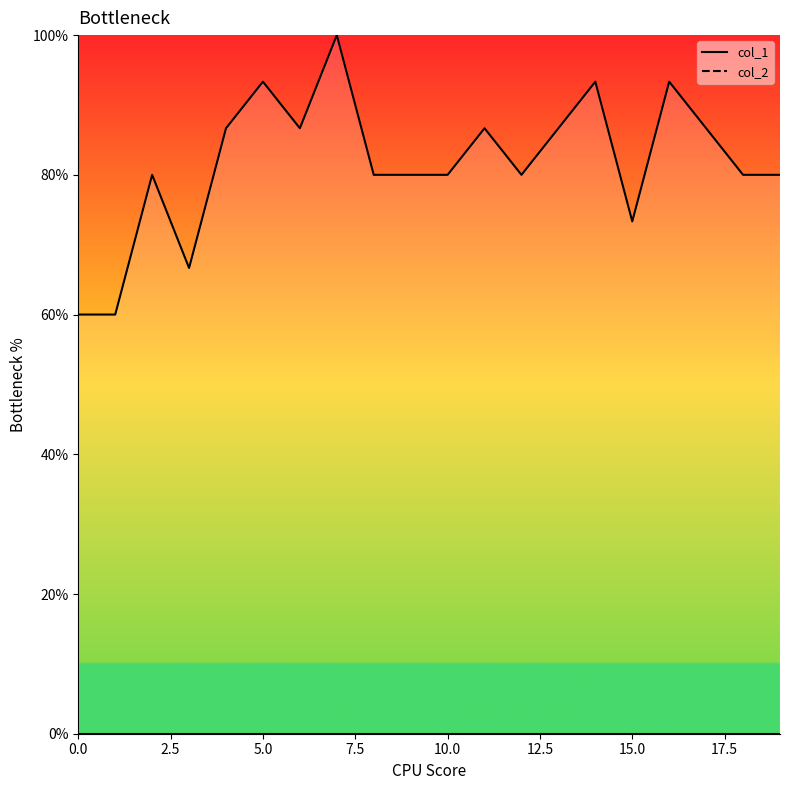

Reading left to right, what are all the values shown in this chart?

0=0.6	1=0.6	2=0.8	3=0.7	4=0.9	5=0.9	6=0.9	7=1.0	8=0.8	9=0.8	10=0.8	11=0.9	12=0.8	13=0.9	14=0.9	15=0.7	16=0.9	17=0.9	18=0.8	19=0.8